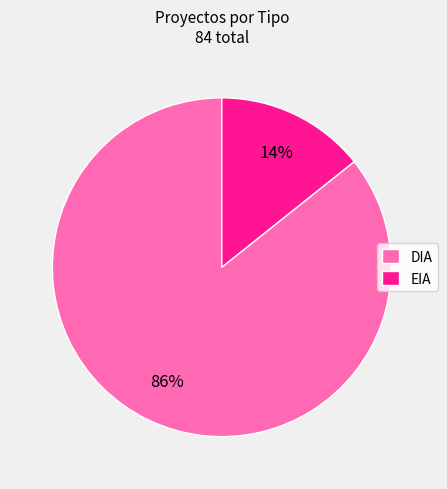

Which has a higher value, DIA or EIA?

DIA